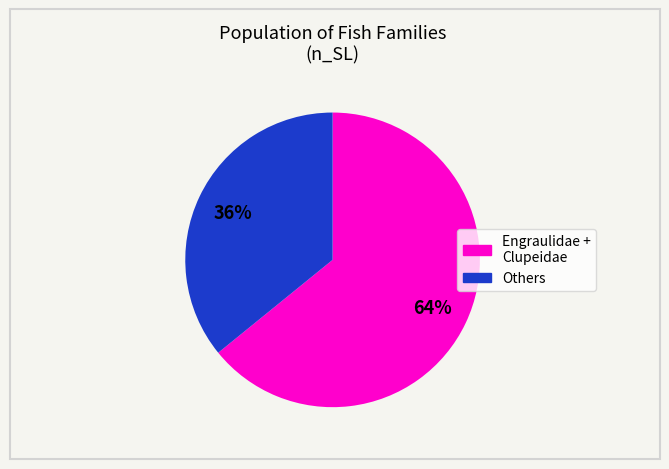

Is there a majority slice in this chart?

Yes